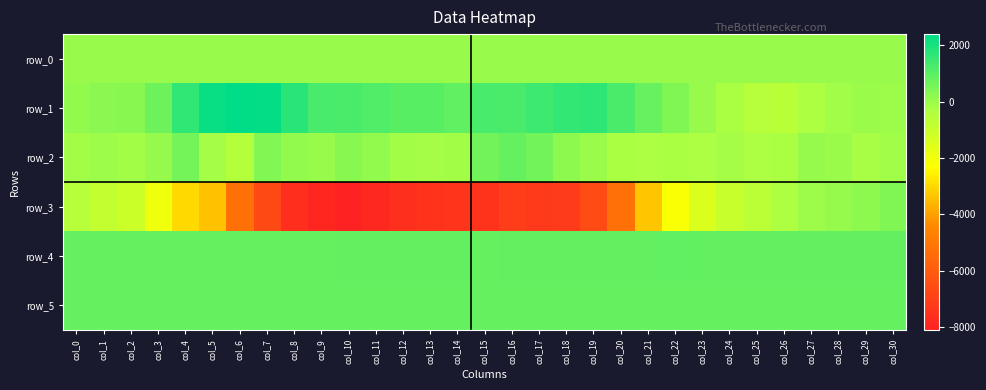

How many data points does each series have?

31